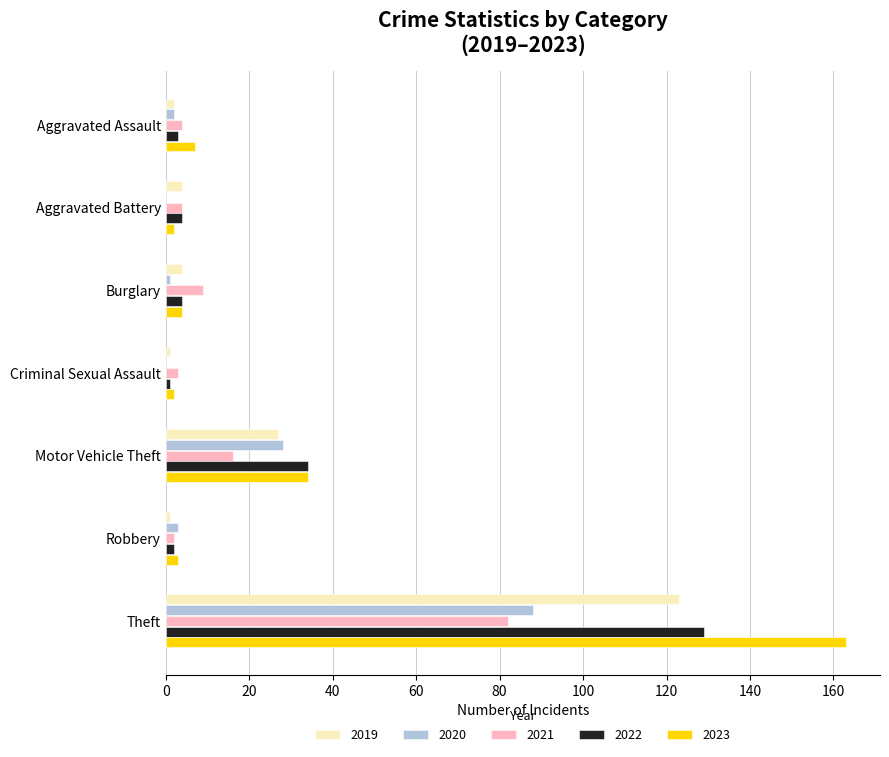

What are all the series names shown in the legend?

2019, 2020, 2021, 2022, 2023